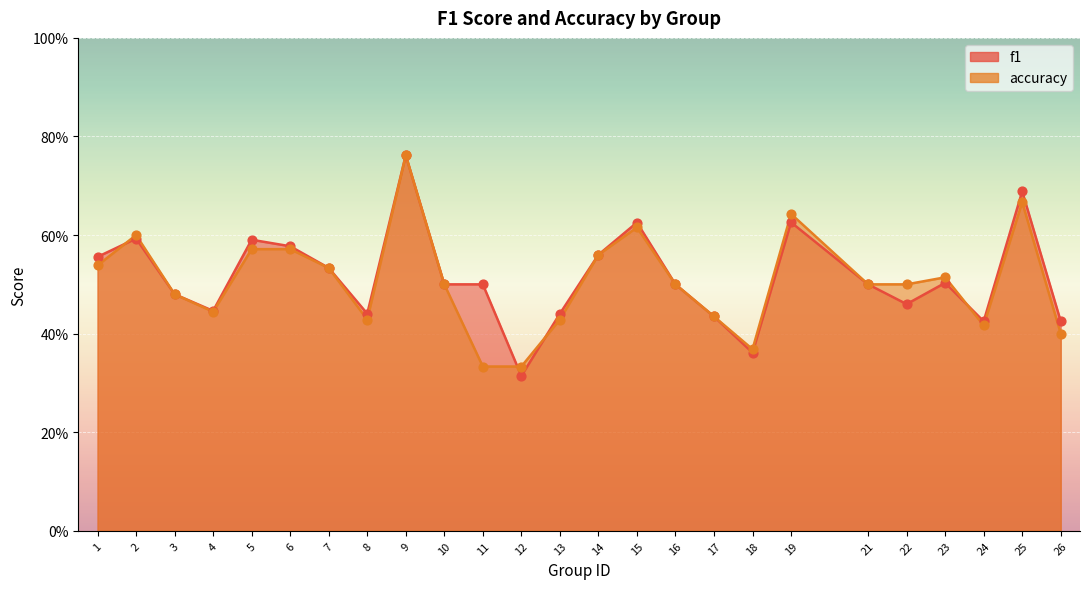

Is the value of f1 at 3 greater than the value of accuracy at 1?

No